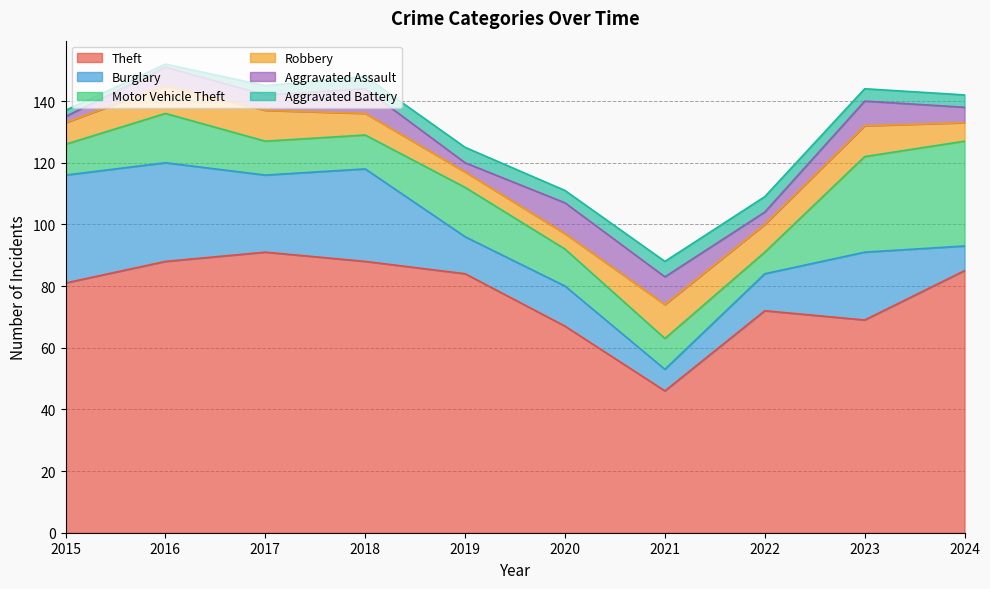

Reading right to left, extract all data points from this chart.

Theft: 85	69	72	46	67	84	88	91	88	81
Burglary: 8	22	12	7	13	12	30	25	32	35
Motor Vehicle Theft: 34	31	7	10	12	16	11	11	16	10
Robbery: 6	10	9	11	5	5	7	10	9	7
Aggravated Assault: 5	8	4	9	10	3	8	5	6	2
Aggravated Battery: 4	4	5	5	4	5	4	3	1	2